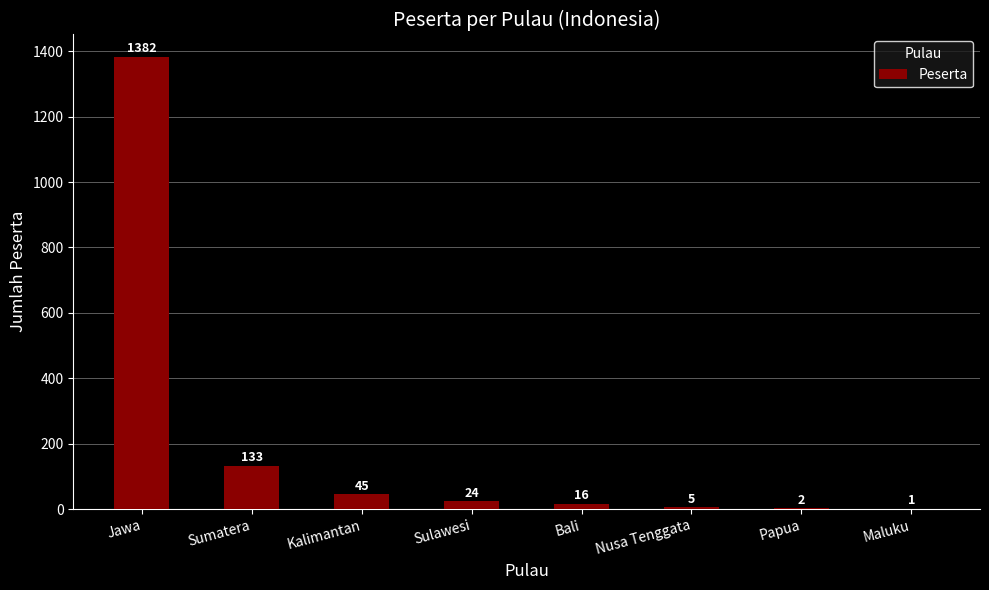

Which label corresponds to the largest value in the chart?

Jawa